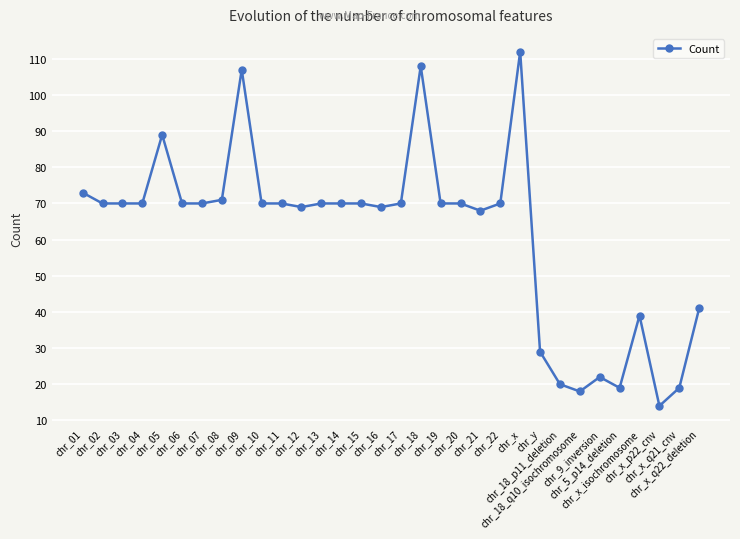

What is the sum of all values?

1967